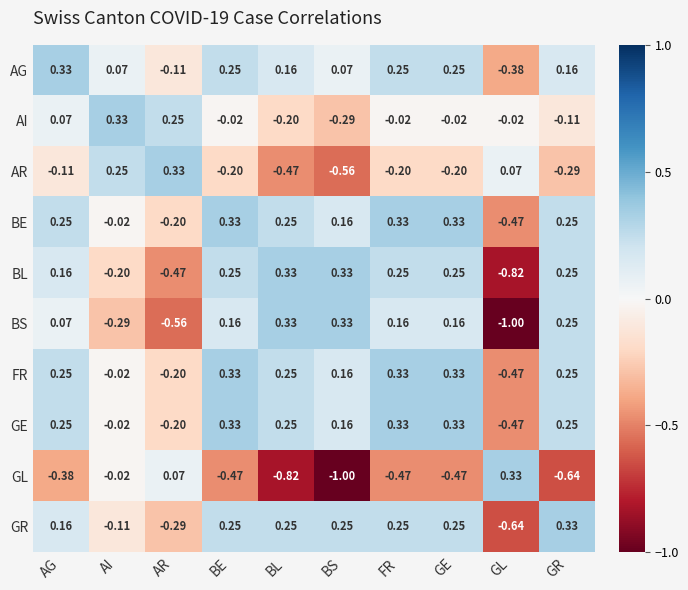

Between BL and FR, which series saw the biggest shift?

GL